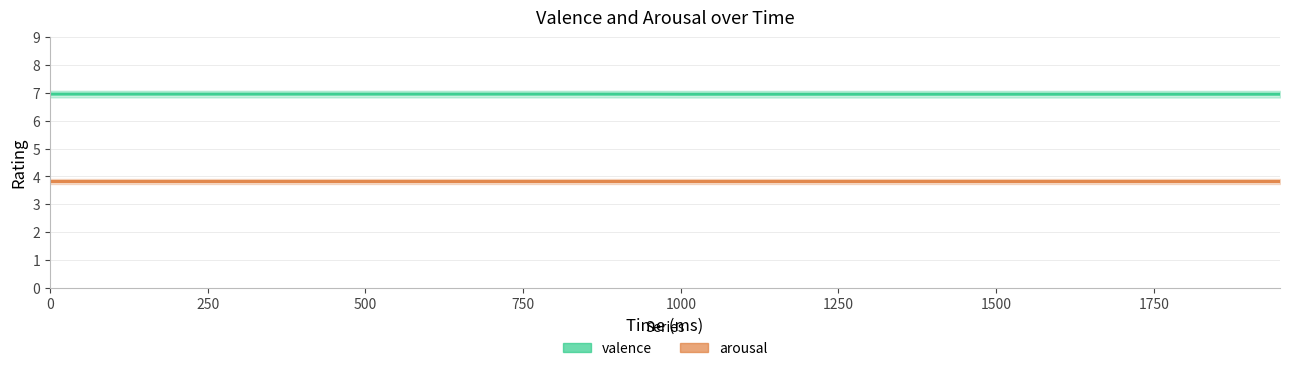

Does the chart have visible grid lines?

Yes